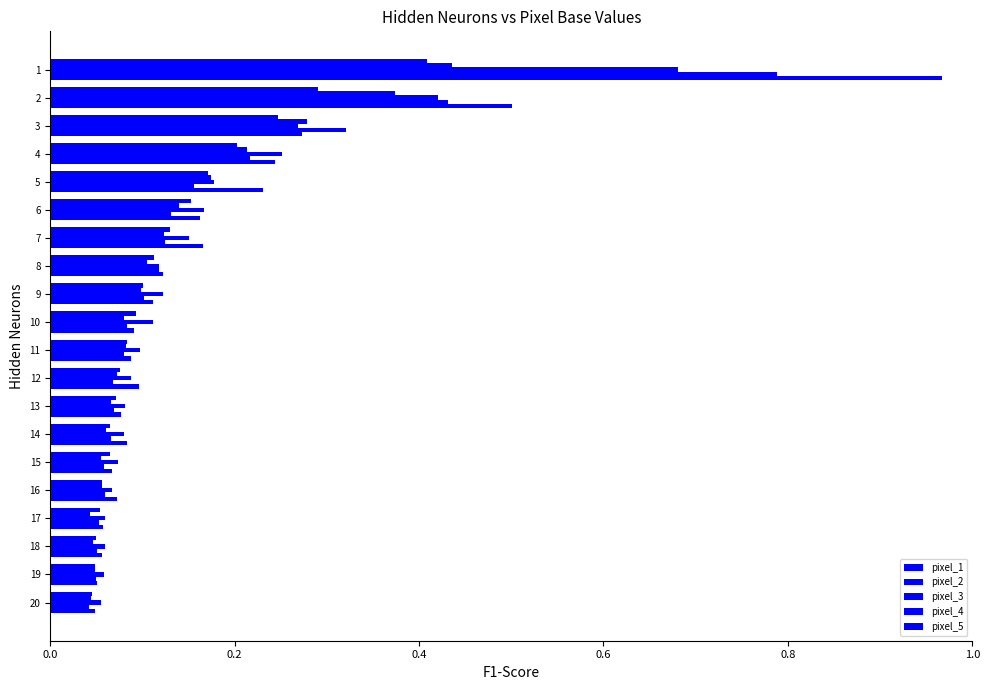

Reading left to right, list all the values displayed in this chart.

pixel_1: 0.0	0.1	0.1	0.1	0.1	0.1	0.1	0.1	0.1	0.1	0.1	0.1	0.1	0.2	0.2	0.2	0.2	0.3	0.5	1.0
pixel_2: 0.0	0.0	0.1	0.1	0.1	0.1	0.1	0.1	0.1	0.1	0.1	0.1	0.1	0.1	0.1	0.2	0.2	0.3	0.4	0.8
pixel_3: 0.1	0.1	0.1	0.1	0.1	0.1	0.1	0.1	0.1	0.1	0.1	0.1	0.1	0.2	0.2	0.2	0.3	0.3	0.4	0.7
pixel_4: 0.0	0.0	0.0	0.0	0.1	0.1	0.1	0.1	0.1	0.1	0.1	0.1	0.1	0.1	0.1	0.2	0.2	0.3	0.4	0.4
pixel_5: 0.0	0.0	0.0	0.1	0.1	0.1	0.1	0.1	0.1	0.1	0.1	0.1	0.1	0.1	0.2	0.2	0.2	0.2	0.3	0.4